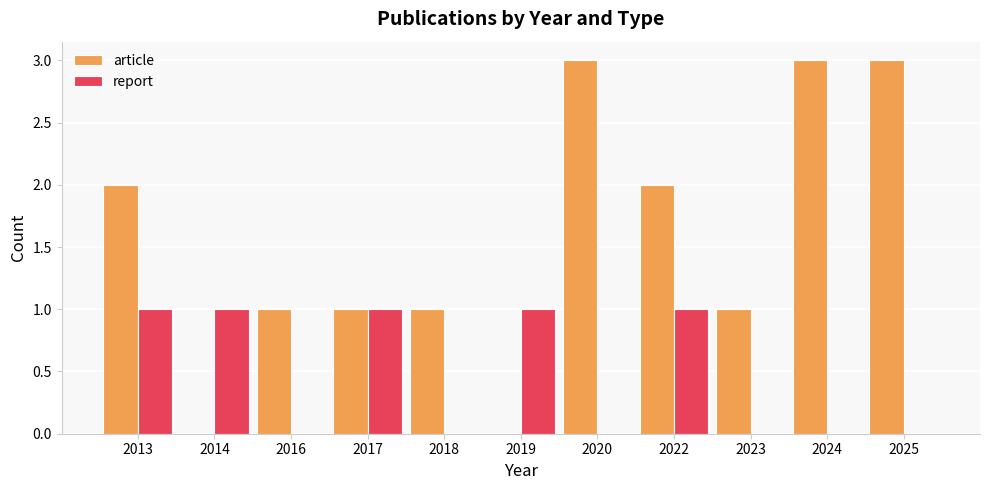

Which series has the widest spread of values?

article